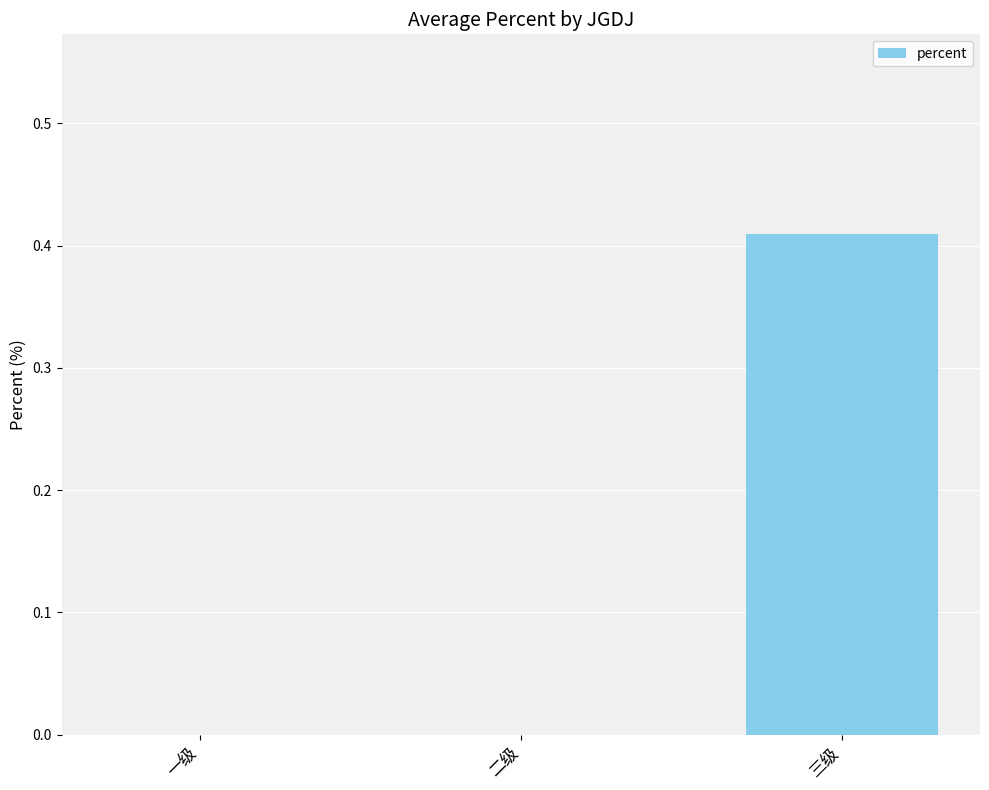

Is it true that the value at 一级 is -0.3?

False